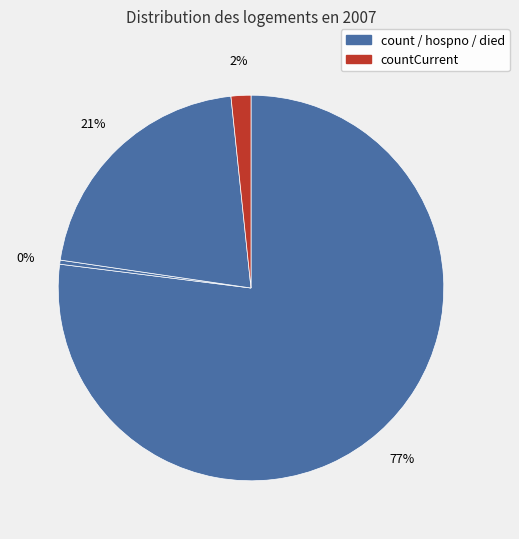

How many segments does this pie chart have?

4